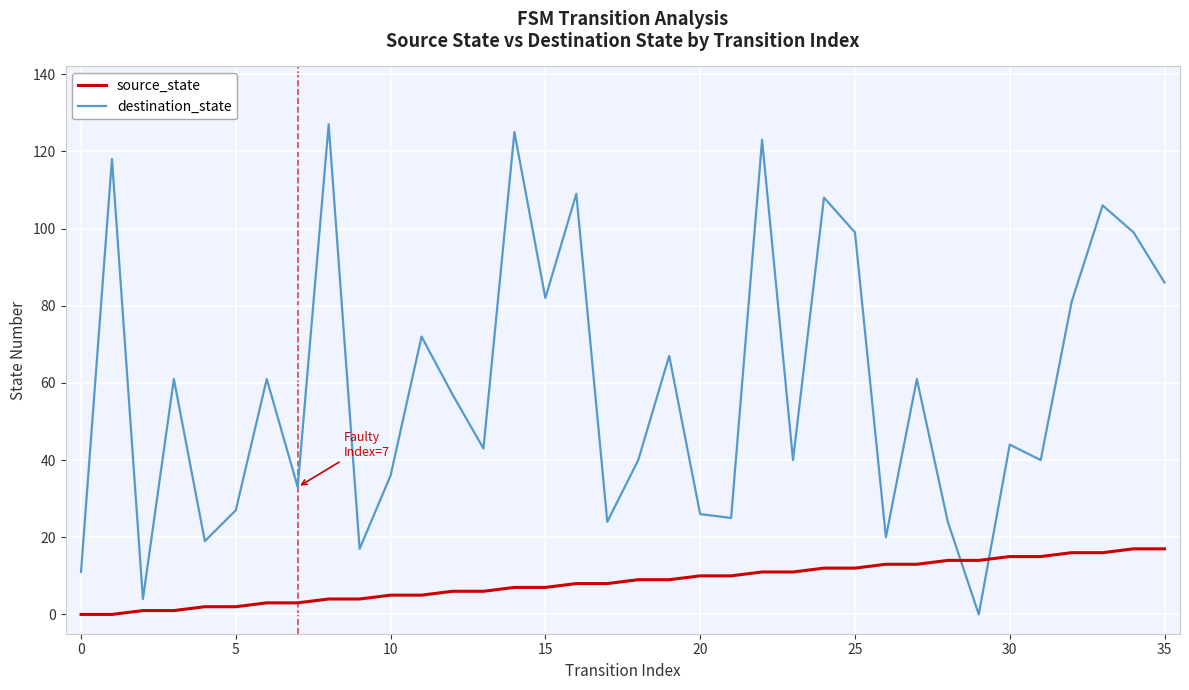

What are all the series names shown in the legend?

source_state, destination_state